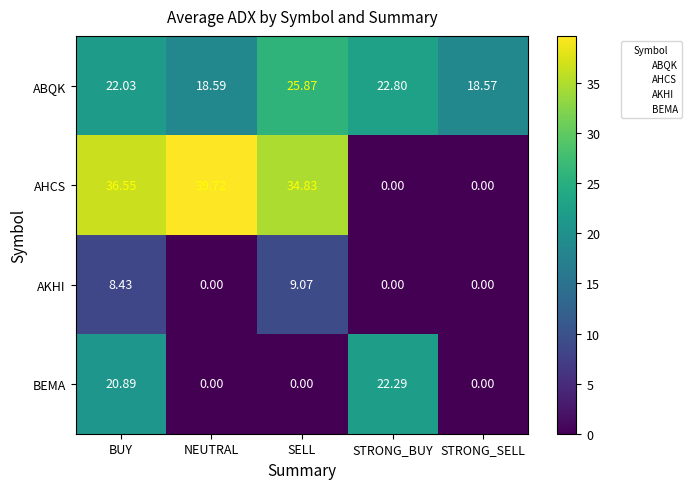

Which series has the largest total across all categories?

AHCS